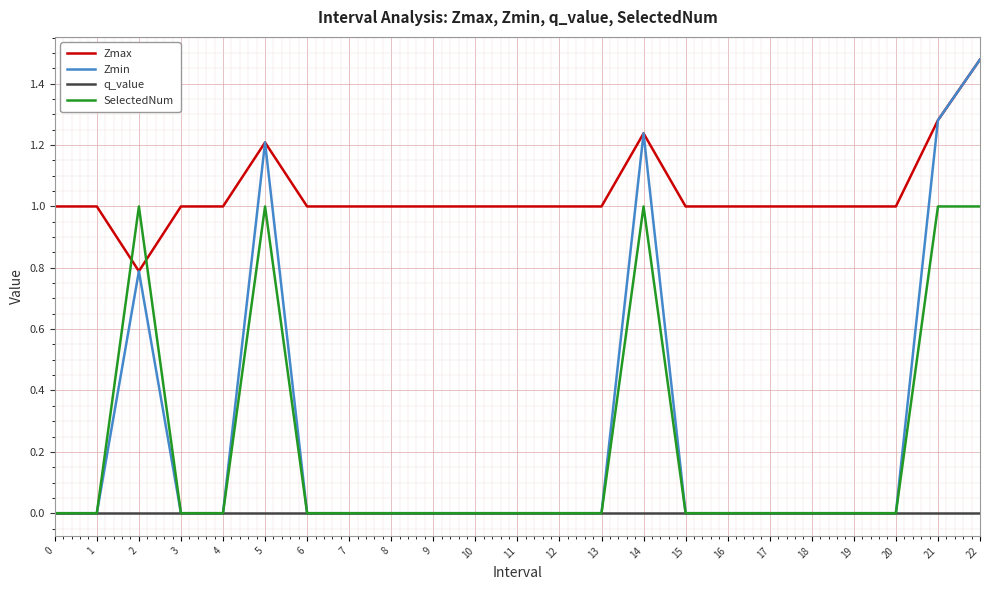

At which label does Zmax reach its peak?

22